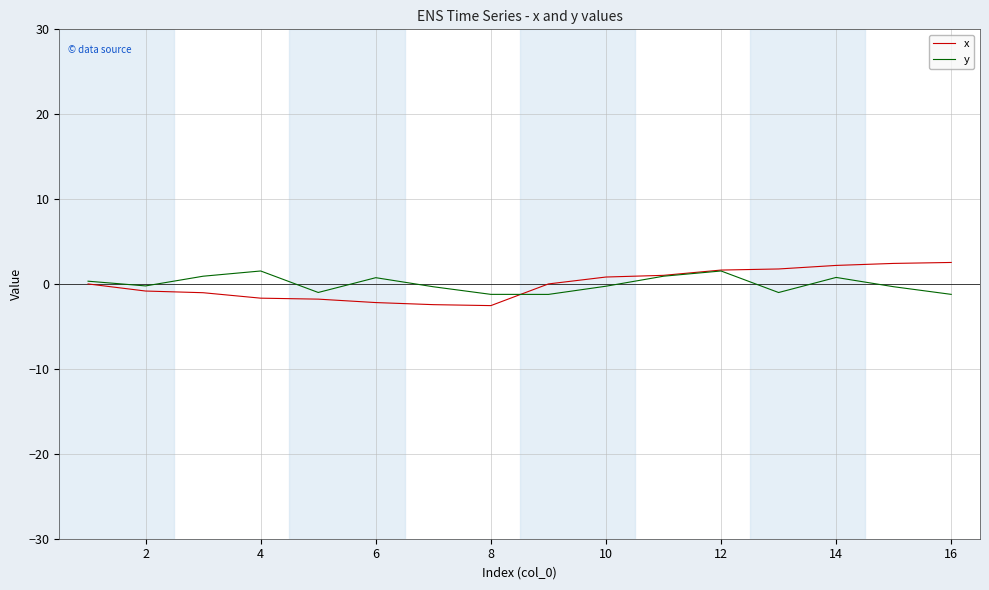

What is the minimum value for x?

-2.5